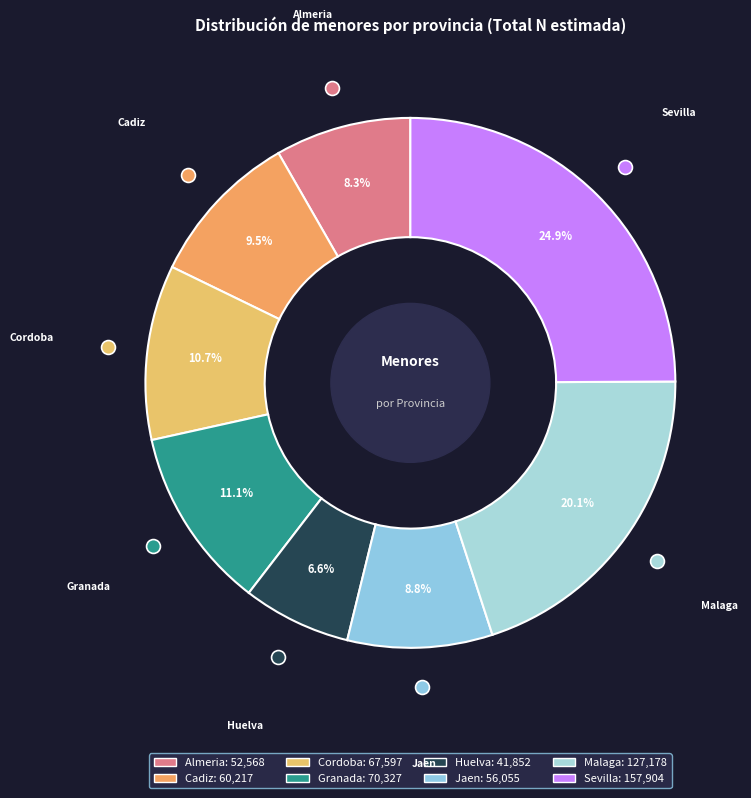

To the nearest percent, what is the average slice percentage?

12%